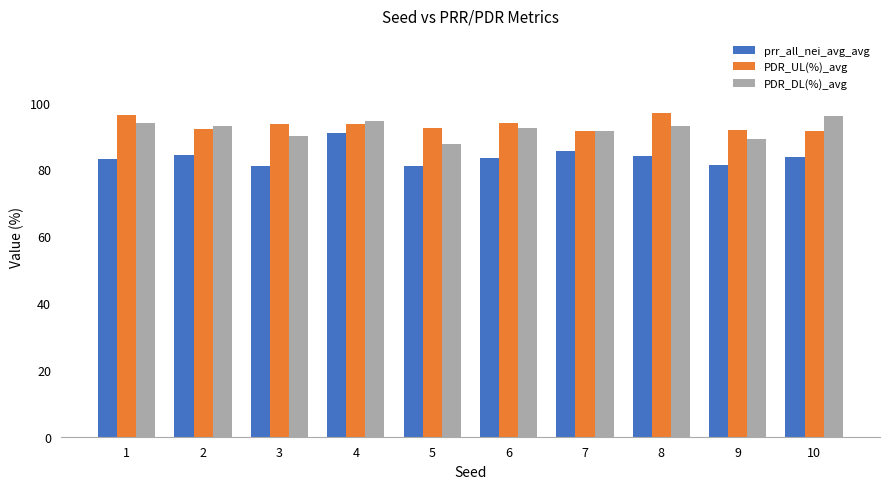

What is the minimum value shown in the chart?

80.9